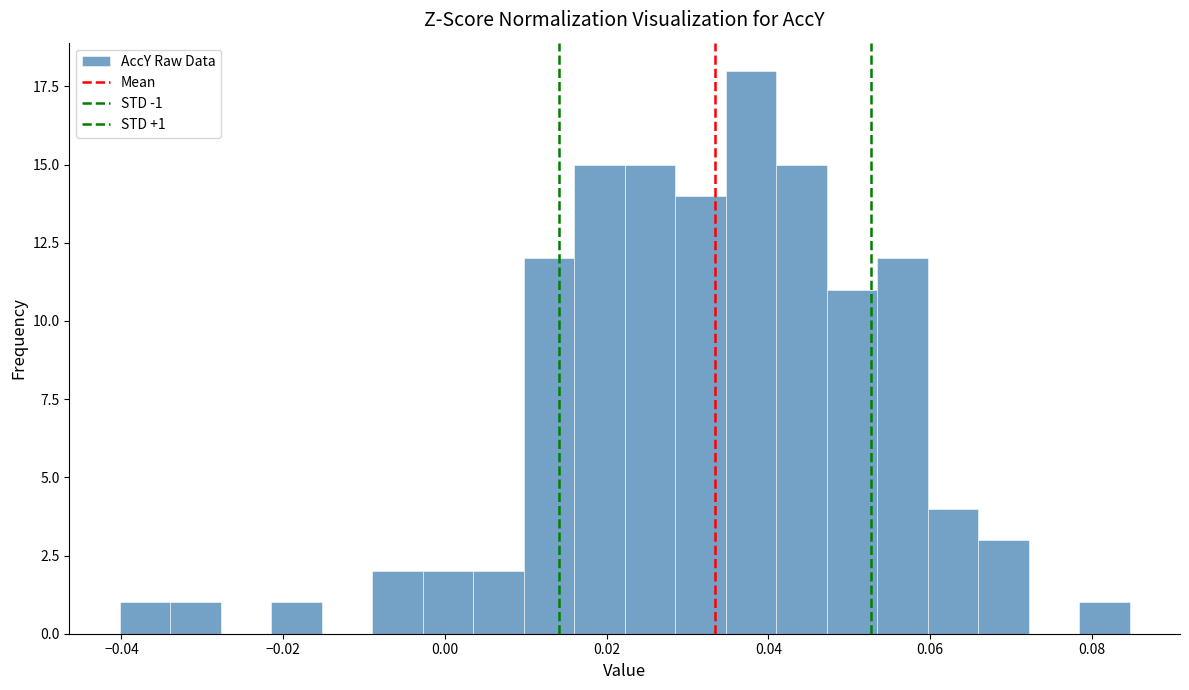

Around what value on the x-axis is the tallest bar? Give the approximate position of its centre, as read against the axis.

0.038